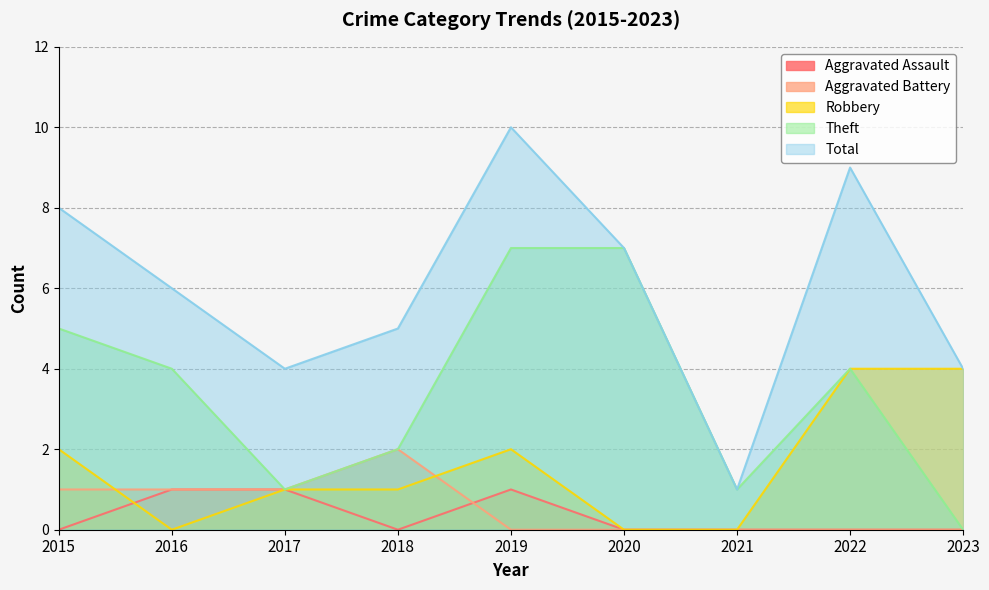

True or false: Total and Aggravated Battery cross at least once.

False